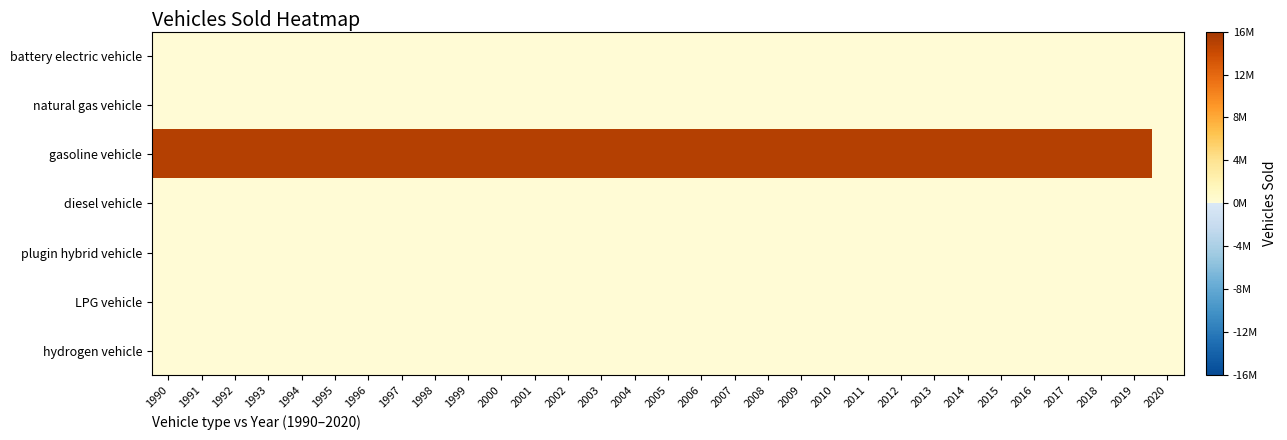

Which series has the largest total across all categories?

gasoline vehicle